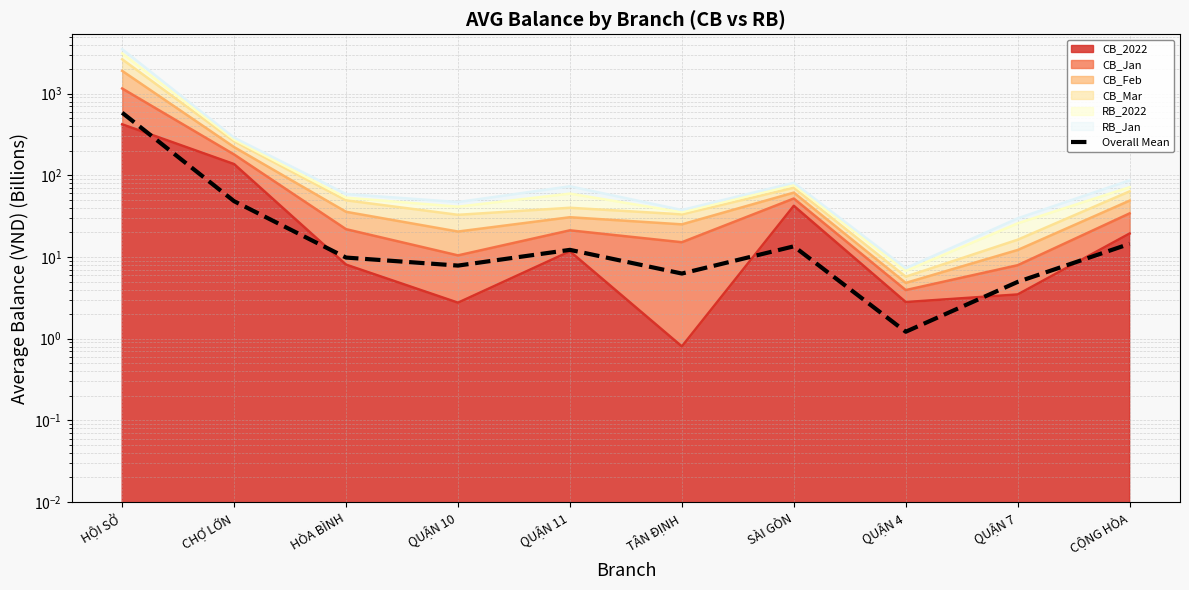

Rank the categories by value from highest to lowest.

HỘI SỞ, CHỢ LỚN, CỘNG HÒA, SÀI GÒN, QUẬN 11, HÒA BÌNH, QUẬN 10, TÂN ĐỊNH, QUẬN 7, QUẬN 4